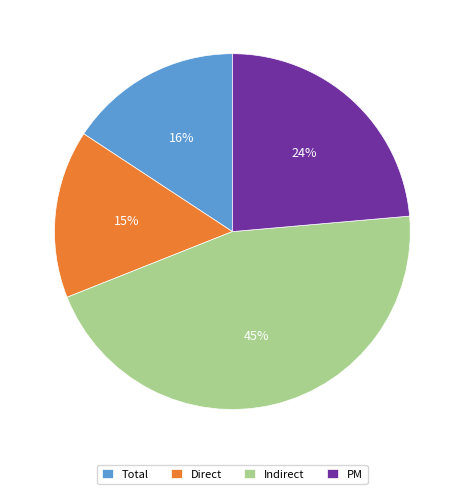

Which slice is the largest?

Indirect